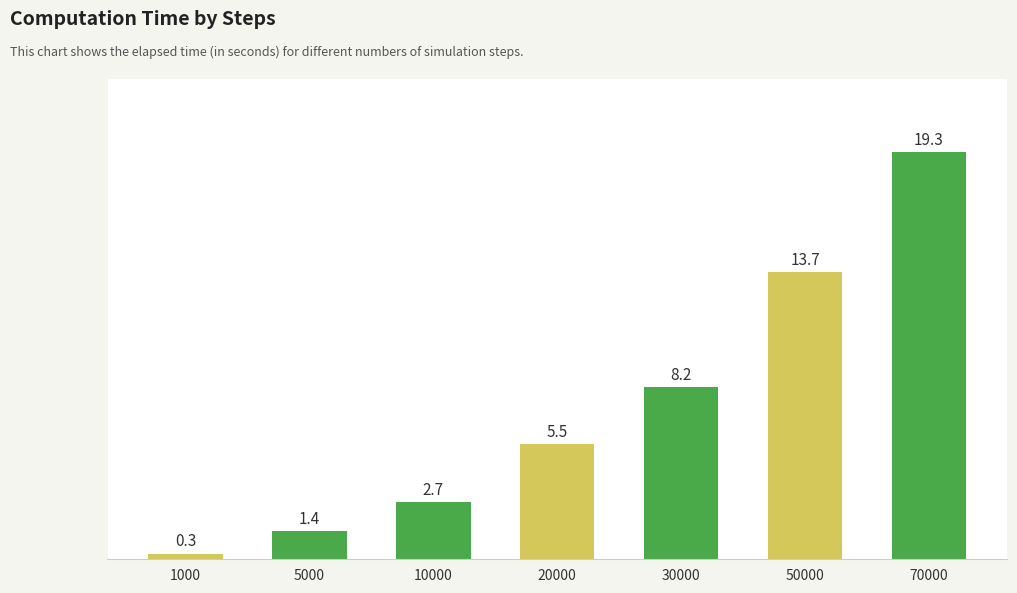

How many bars are there in total?

7